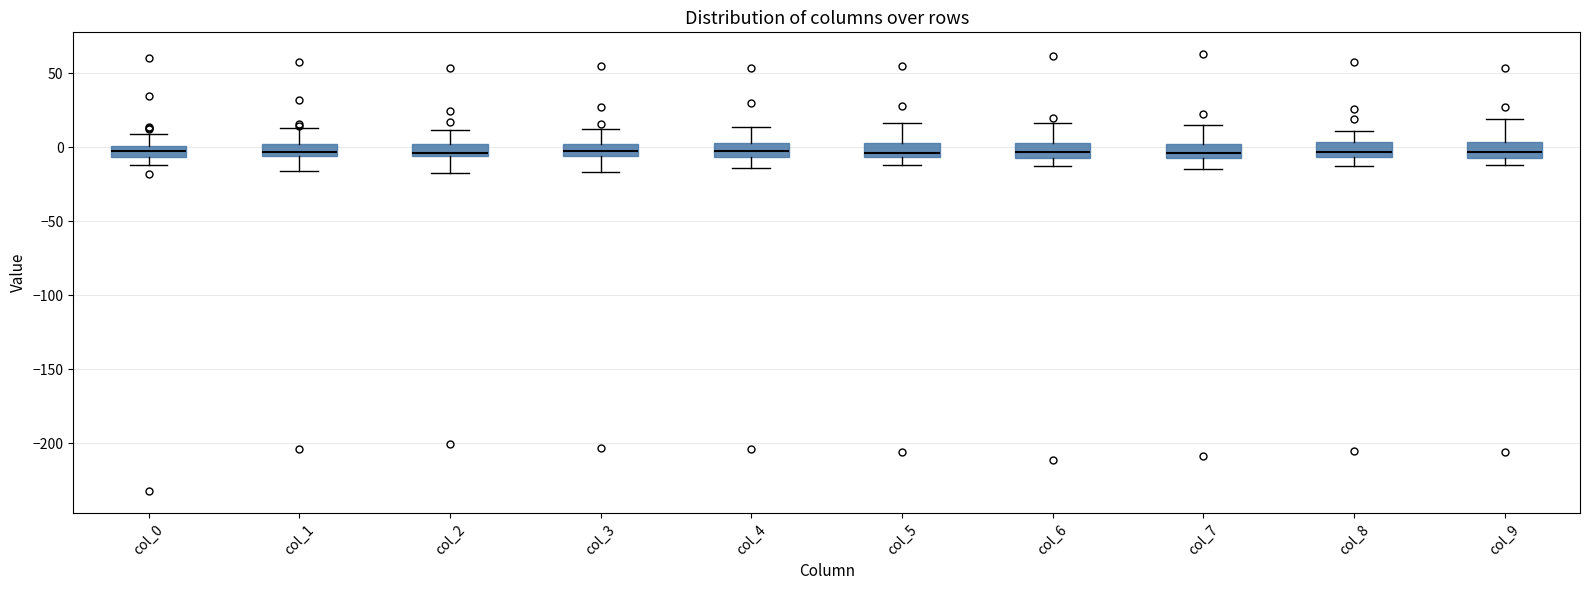

Where does the upper whisker of the box for col_3 end on the y-axis? The values are not printed on the chart, so give them approximately, as read against the axis.

10